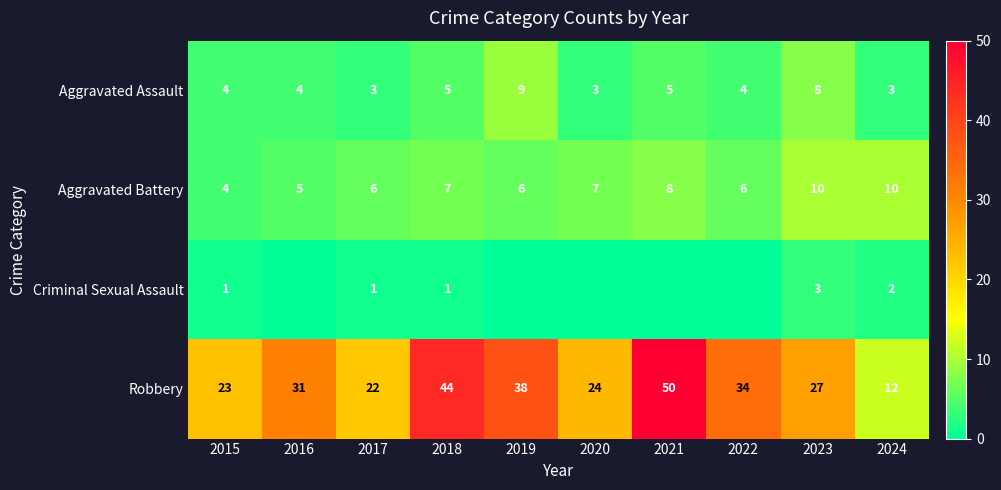

What is the sum of all Aggravated Assault values?

48